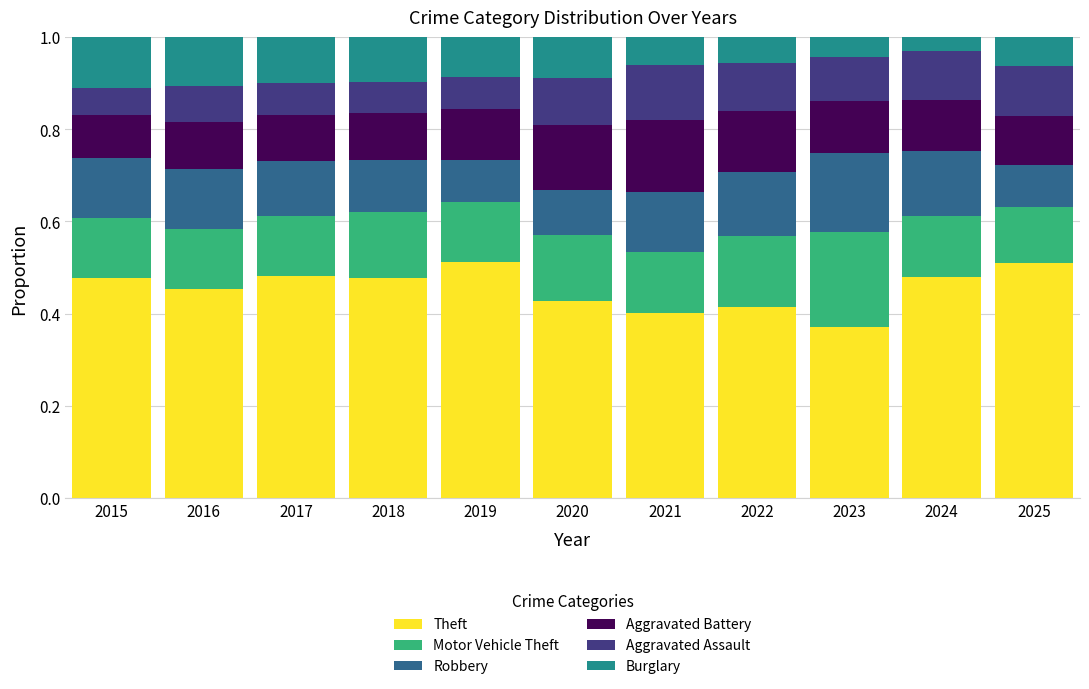

What is the total value across all series at 2020?

1.0